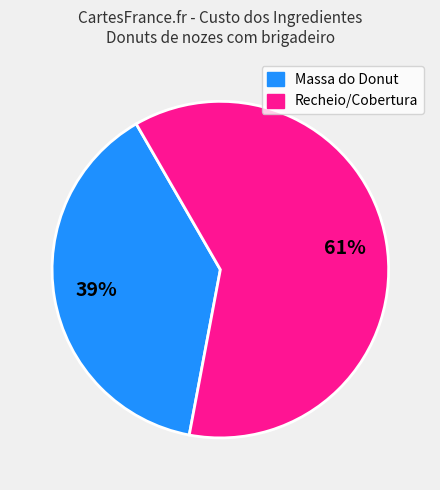

To the nearest percent, what is the average slice percentage?

50%